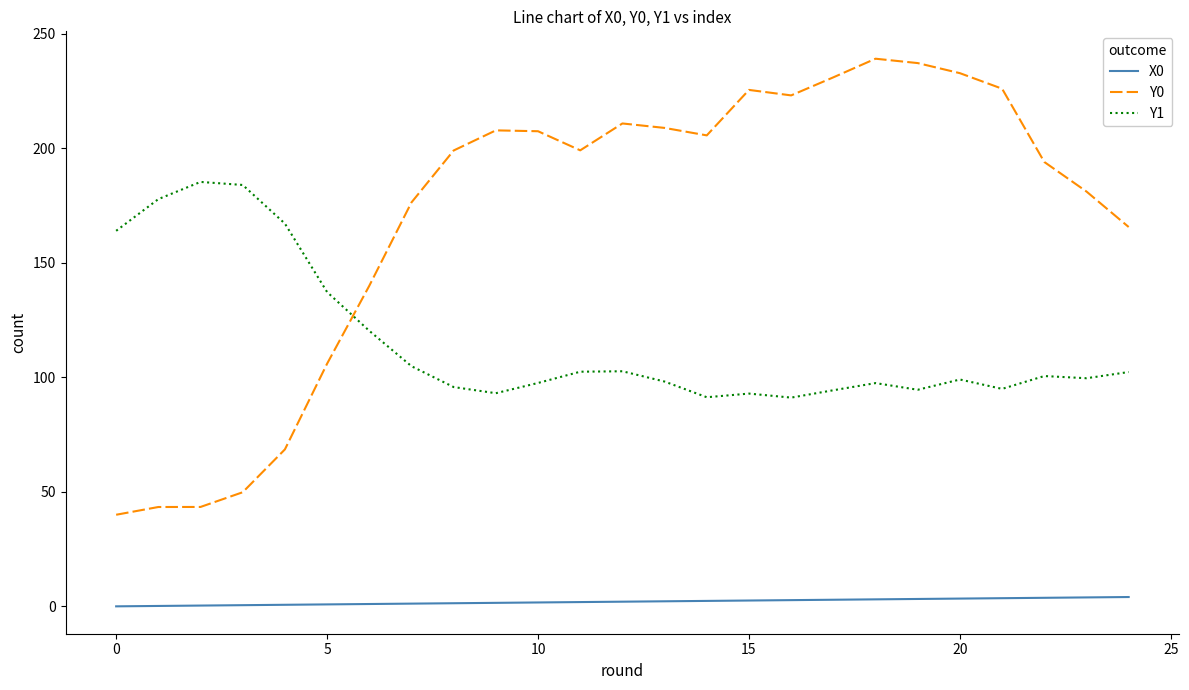

List the series in order of their overall mean, highest first.

Y0, Y1, X0